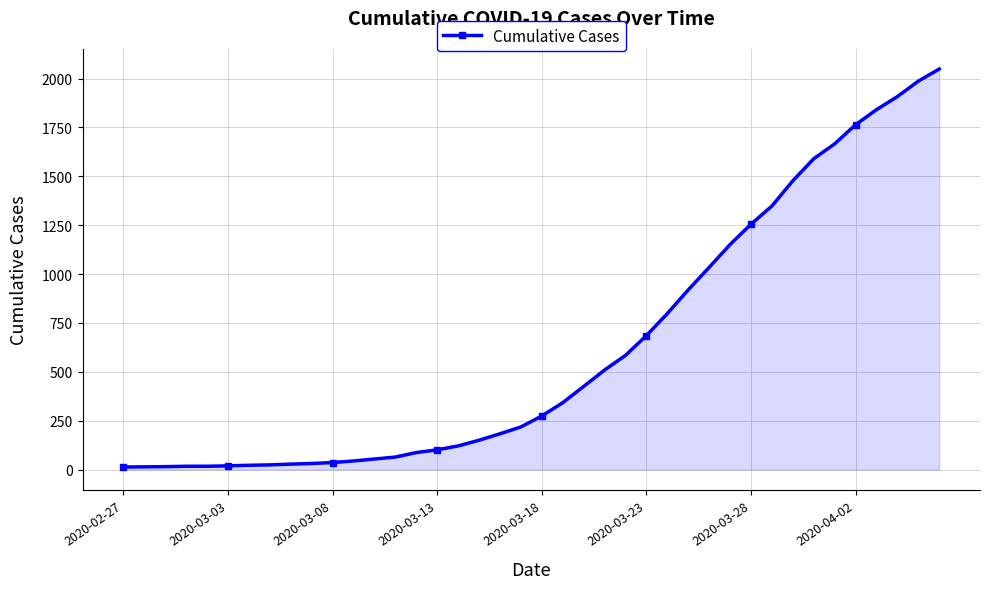

What is the difference between the second highest and second lowest values?

1973